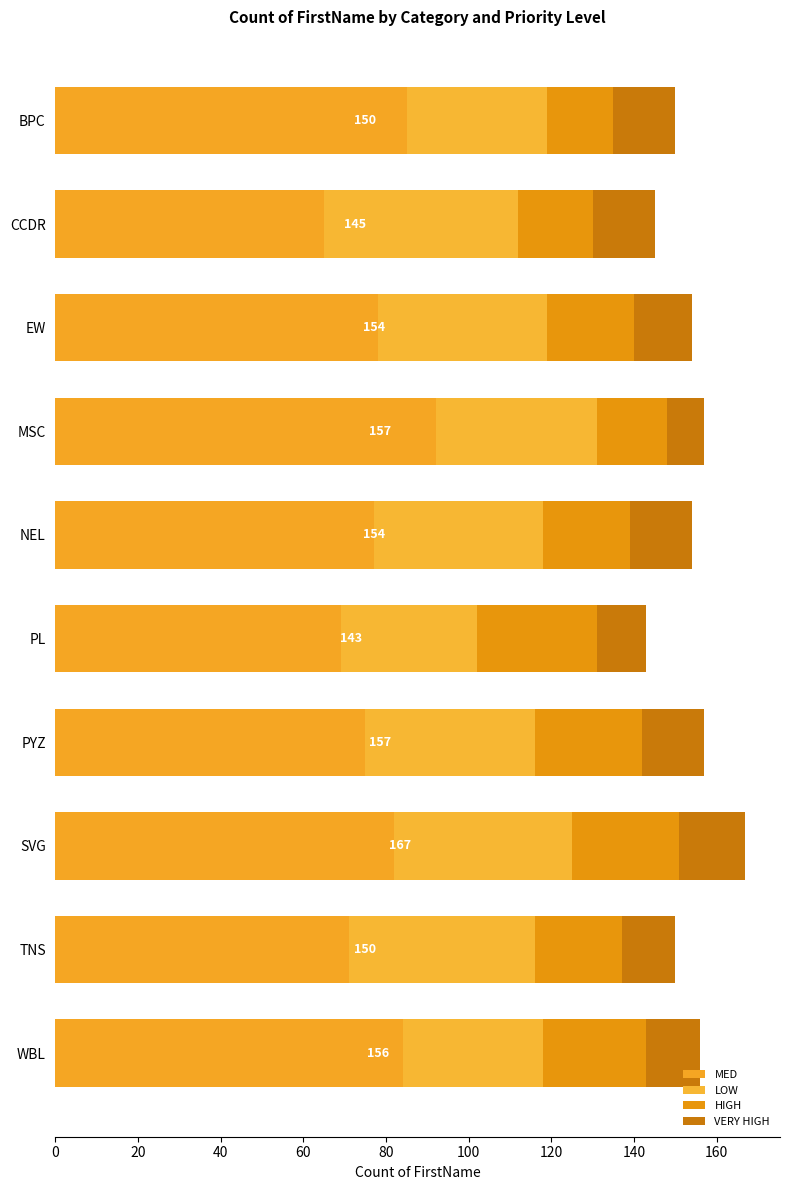

How many distinct data groups are displayed?

4